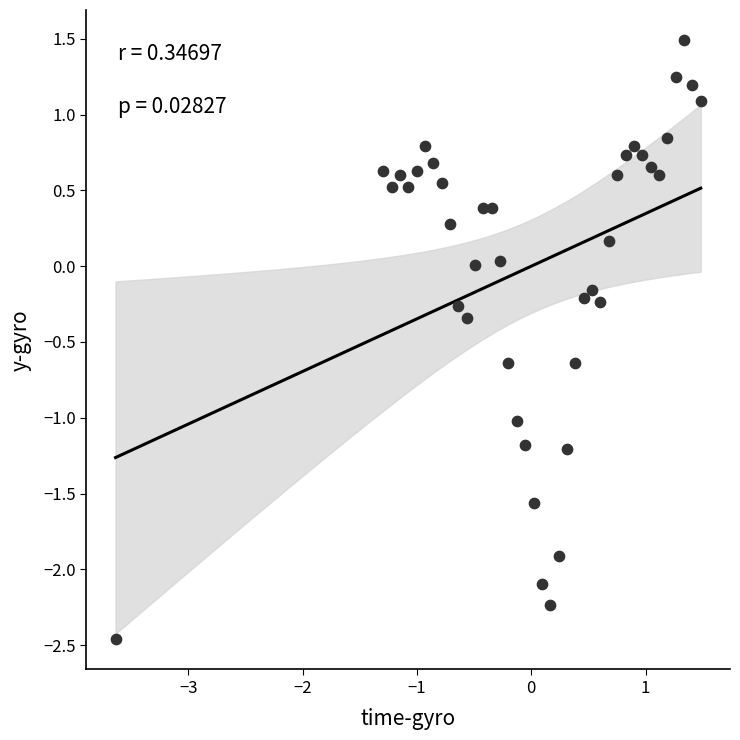

What is the range of X values (max minus min)?

5.1